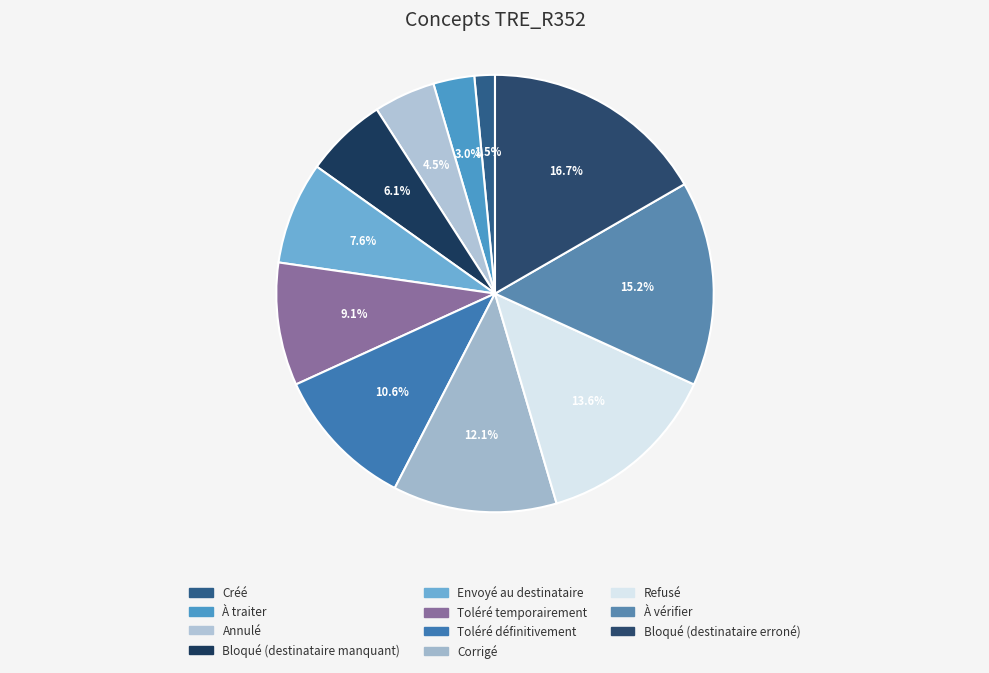

To the nearest percent, what portion does Créé represent?

2%